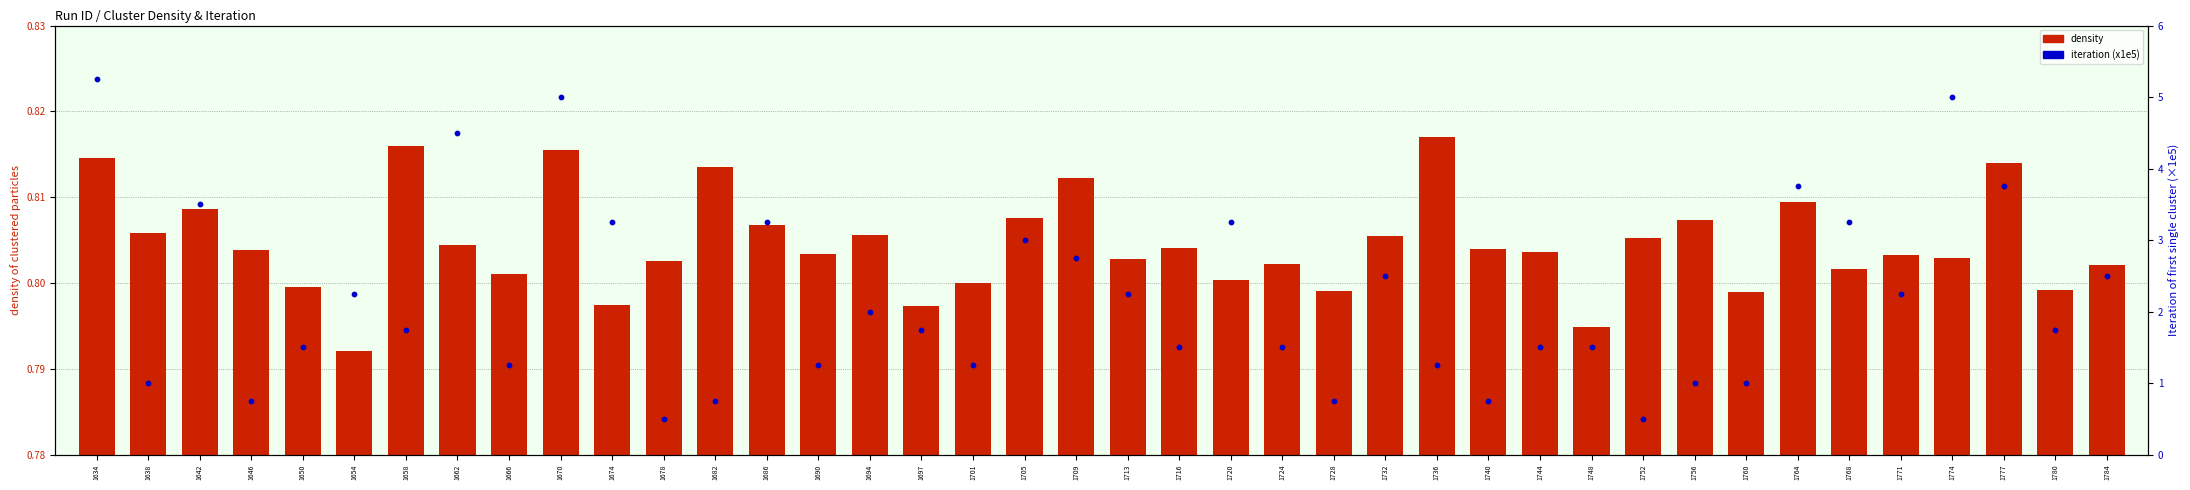

What are all the series names shown in the legend?

density, iteration (x1e5)